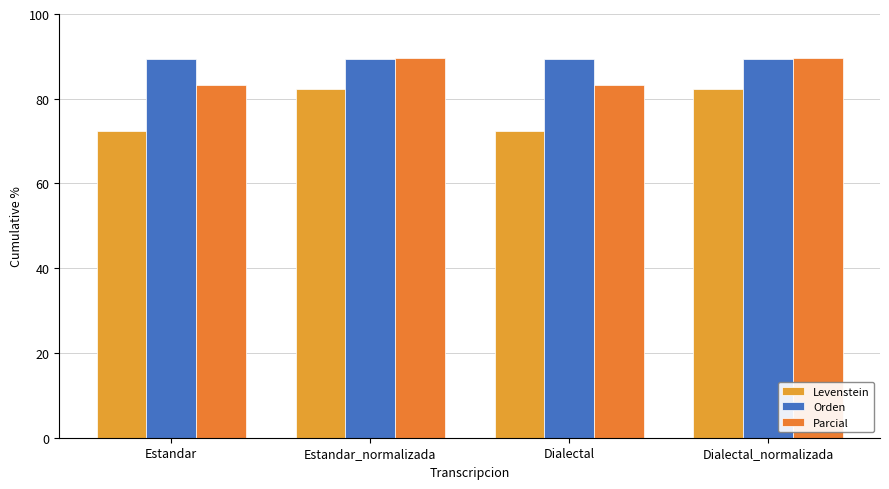

Where is Parcial nearest to the value 86?

Estandar